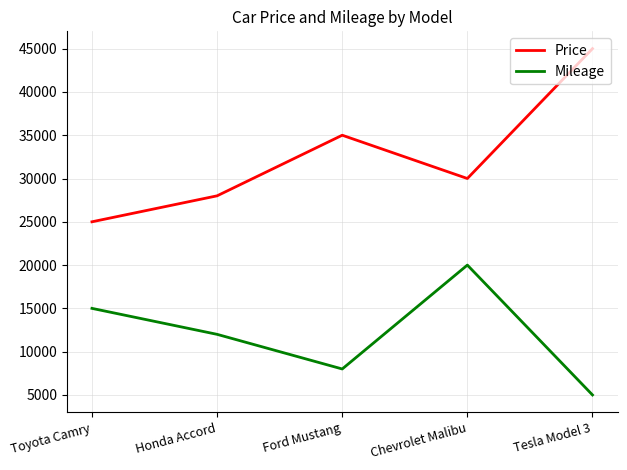

What is the total value across all series at Chevrolet Malibu?

50000